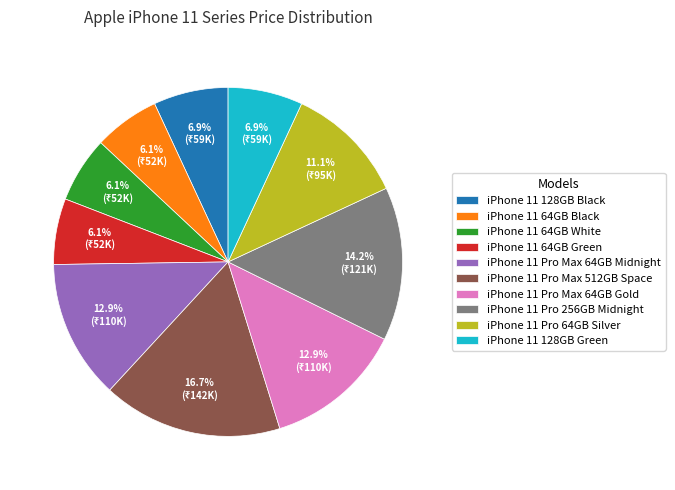

What percentage is the iPhone 11 Pro 256GB Midnight slice, to the nearest percent?

14%